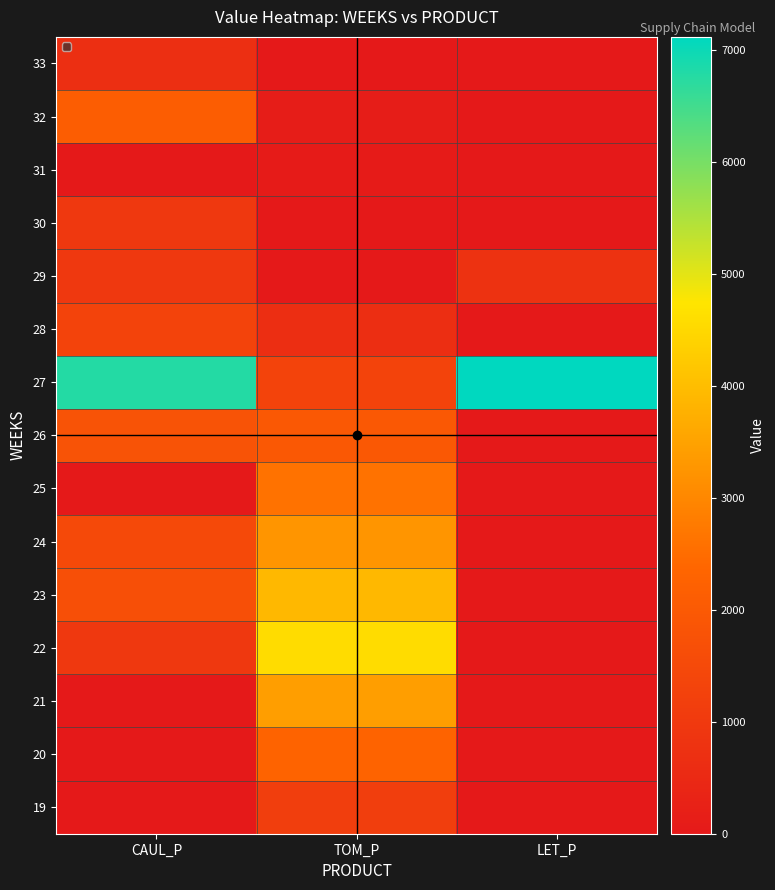

What is the total value across all series at CAUL_P?

18757.4